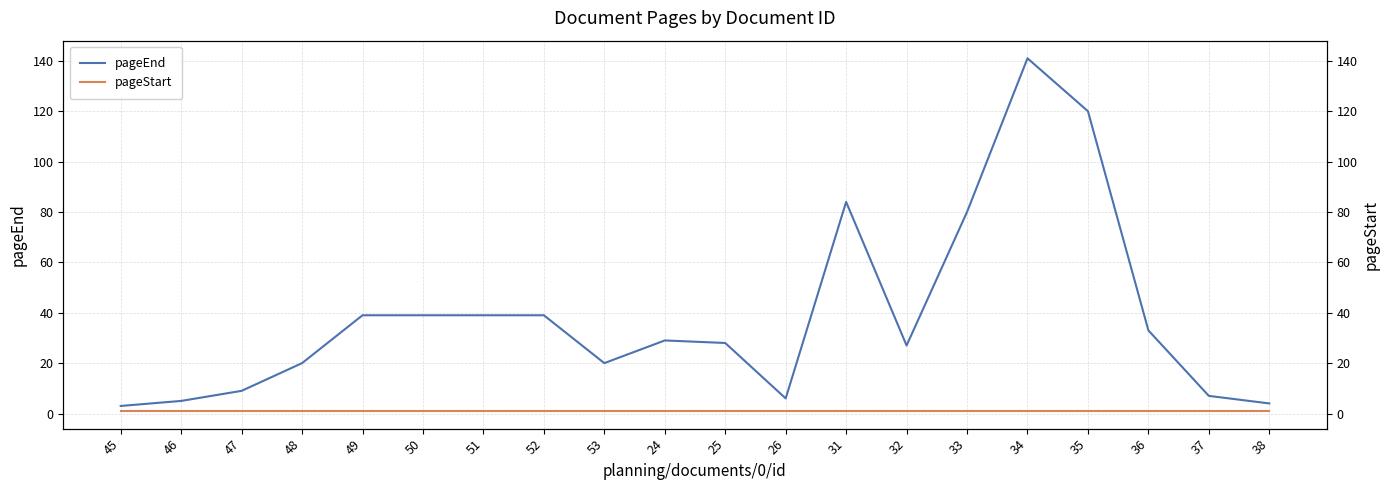

The value of pageStart at 25 is 1. True or false?

True